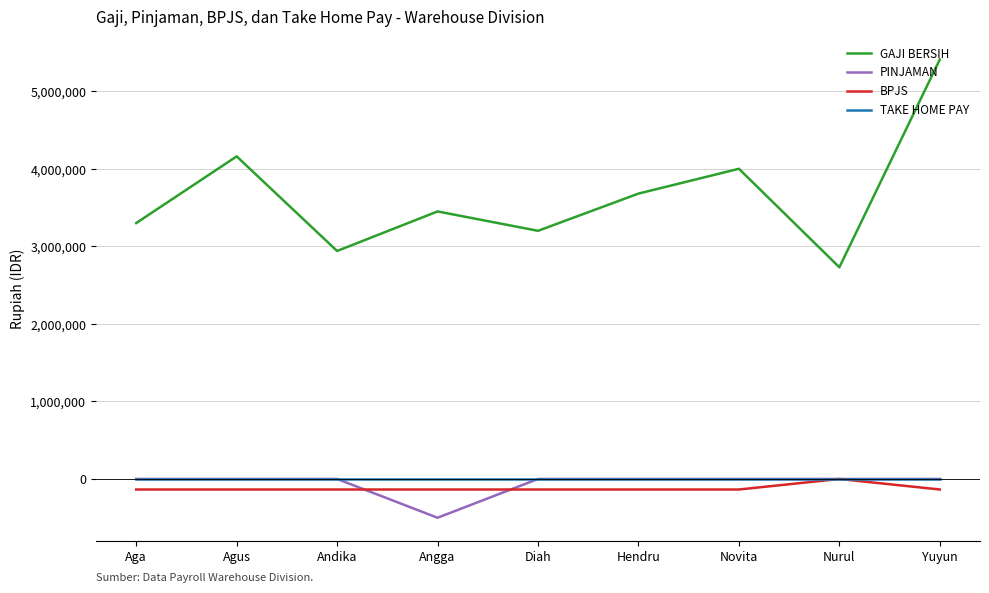

What position from the left is Hendru?

6